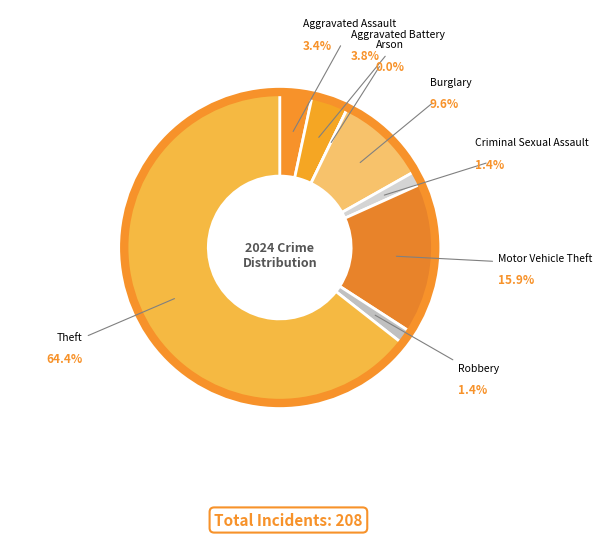

Is there a majority slice in this chart?

Yes